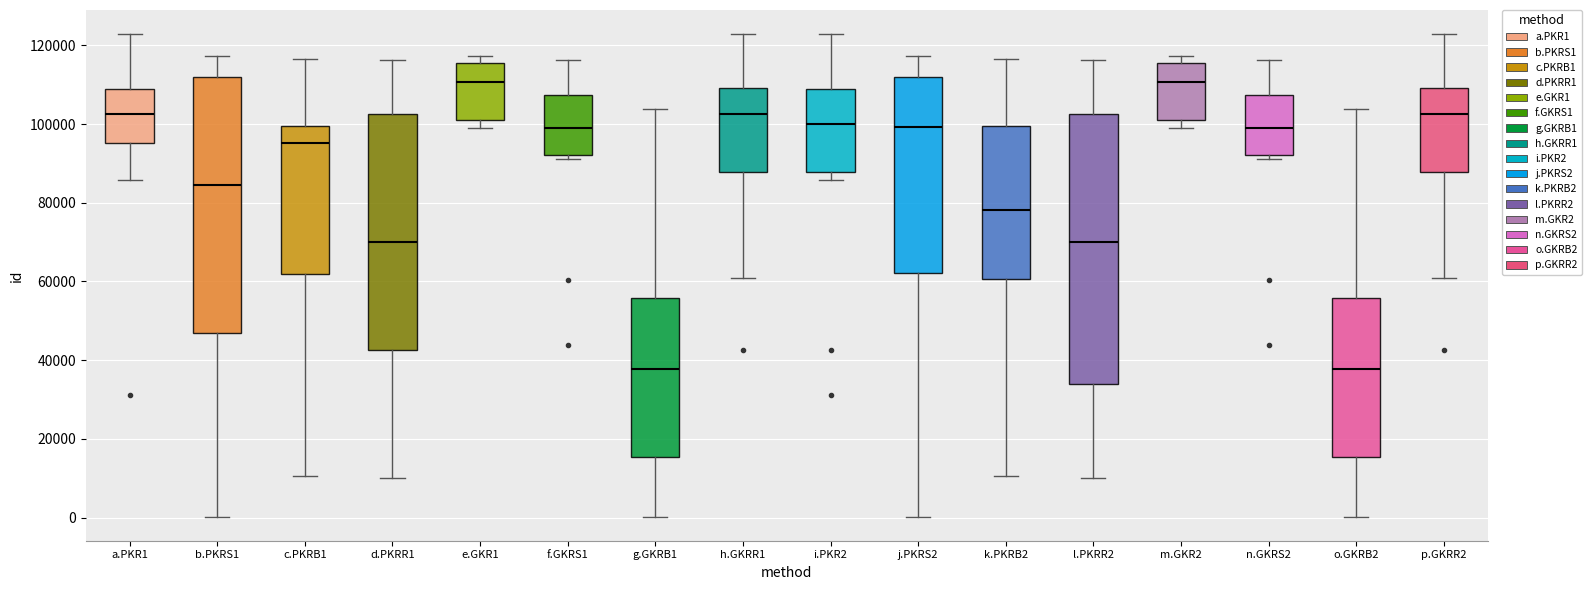

Comparing the boxes themselves (not the whiskers), which one is the tallest?

l.PKRR2